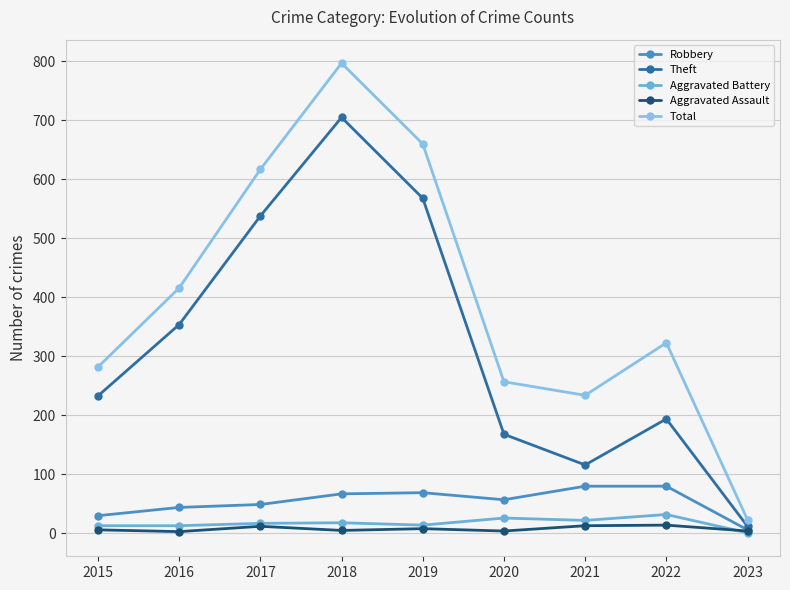

Which series has the widest spread of values?

Total